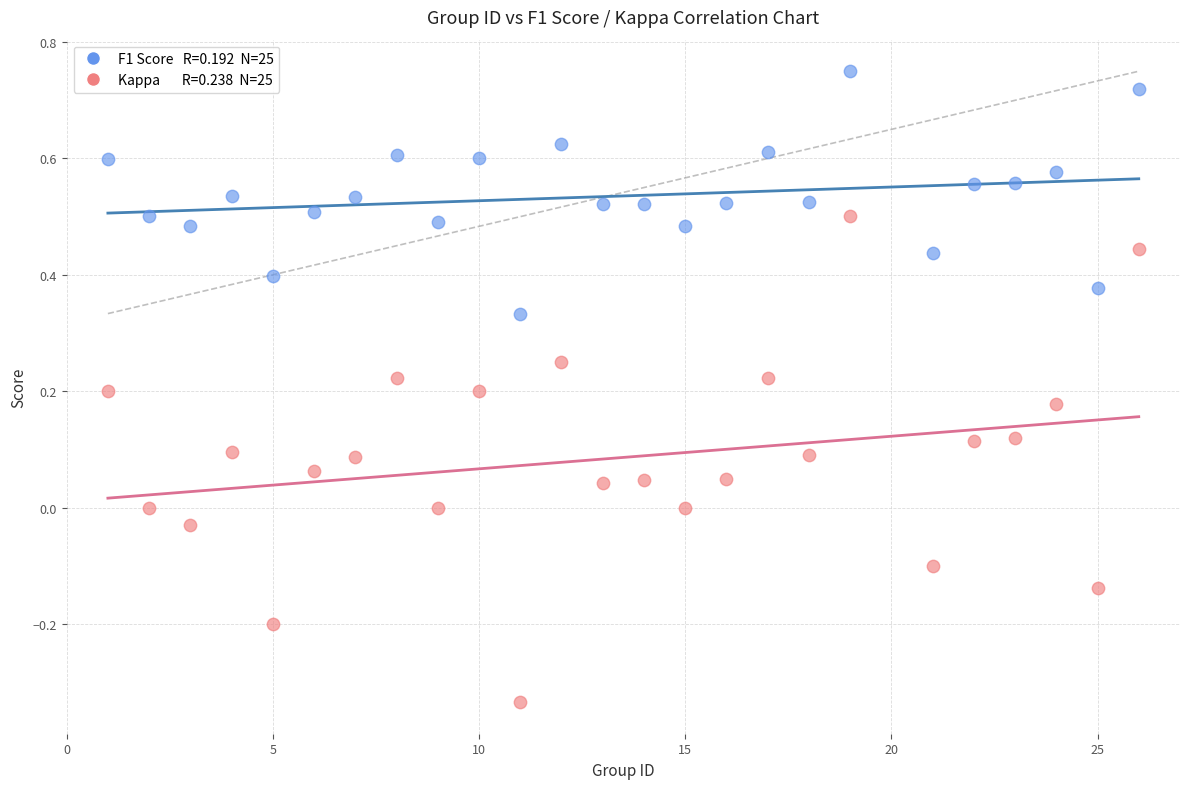

Across all data points, what is the range of Y values (max minus min)?

1.1